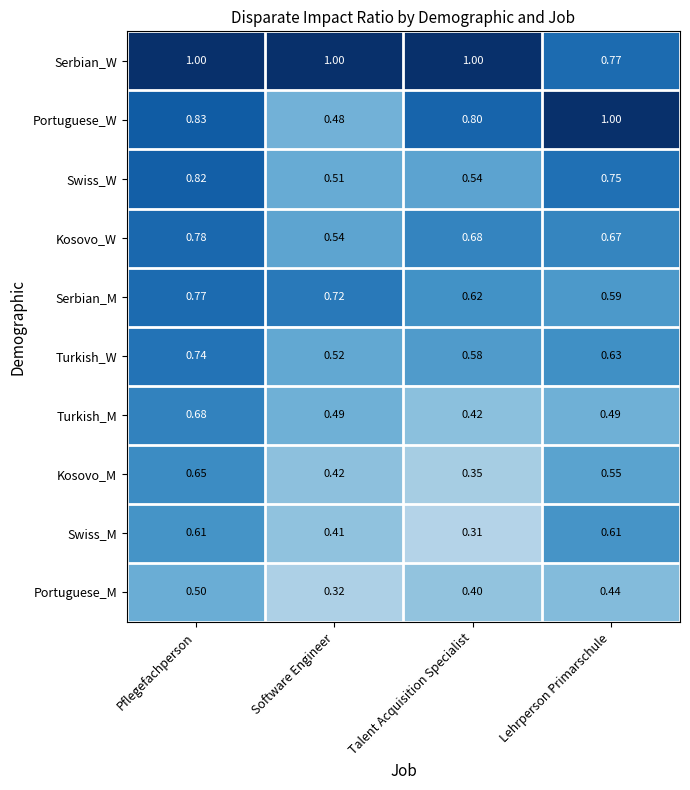

Which series has the largest total across all categories?

Serbian_W